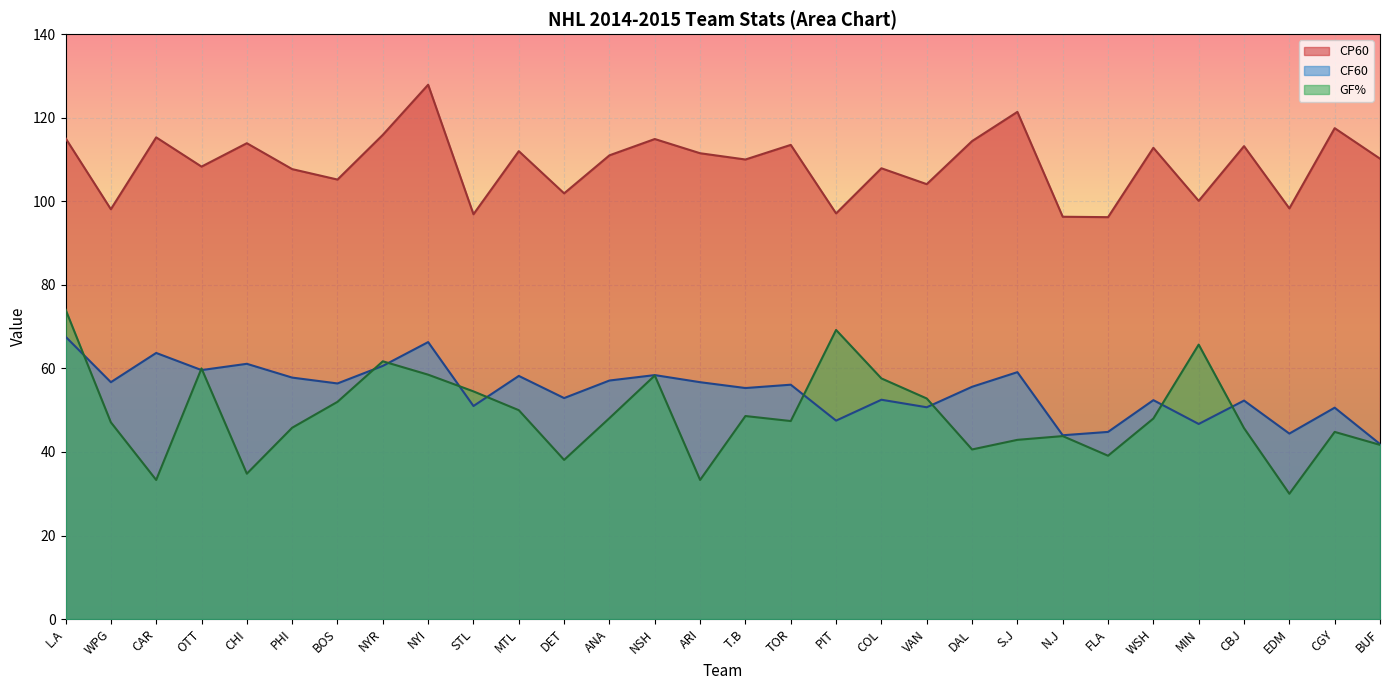

Reading left to right, transcribe all the data shown in this chart.

CP60: L.A=115.1	WPG=98.1	CAR=115.3	OTT=108.3	CHI=113.9	PHI=107.7	BOS=105.2	NYR=115.9	NYI=127.9	STL=96.9	MTL=112.0	DET=101.9	ANA=111.0	NSH=114.9	ARI=111.5	T.B=110.0	TOR=113.5	PIT=97.1	COL=107.9	VAN=104.1	DAL=114.4	S.J=121.4	N.J=96.3	FLA=96.2	WSH=112.8	MIN=100.1	CBJ=113.2	EDM=98.3	CGY=117.5	BUF=110.2
CF60: L.A=67.6	WPG=56.7	CAR=63.7	OTT=59.6	CHI=61.1	PHI=57.8	BOS=56.4	NYR=60.6	NYI=66.3	STL=51.0	MTL=58.2	DET=52.9	ANA=57.1	NSH=58.4	ARI=56.7	T.B=55.3	TOR=56.1	PIT=47.5	COL=52.5	VAN=50.7	DAL=55.6	S.J=59.1	N.J=44.0	FLA=44.8	WSH=52.4	MIN=46.7	CBJ=52.3	EDM=44.4	CGY=50.6	BUF=41.9
GF%: L.A=74.1	WPG=47.1	CAR=33.3	OTT=60.0	CHI=34.8	PHI=45.8	BOS=52.0	NYR=61.7	NYI=58.5	STL=54.5	MTL=50.0	DET=38.1	ANA=48.1	NSH=58.3	ARI=33.3	T.B=48.6	TOR=47.4	PIT=69.2	COL=57.6	VAN=52.8	DAL=40.6	S.J=42.9	N.J=43.8	FLA=39.1	WSH=48.0	MIN=65.7	CBJ=45.7	EDM=30.0	CGY=44.8	BUF=41.7